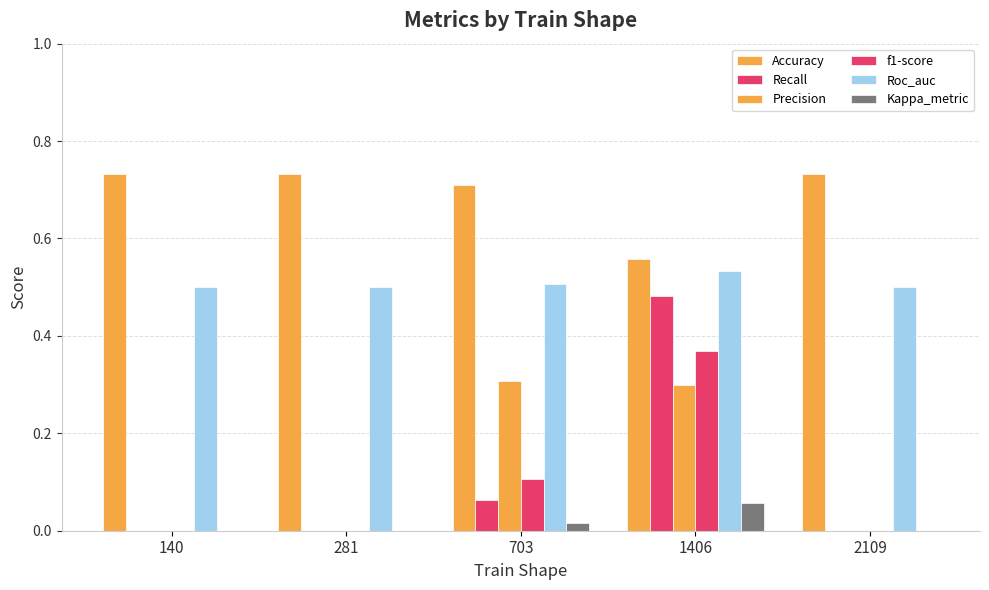

How many distinct data groups are displayed?

6